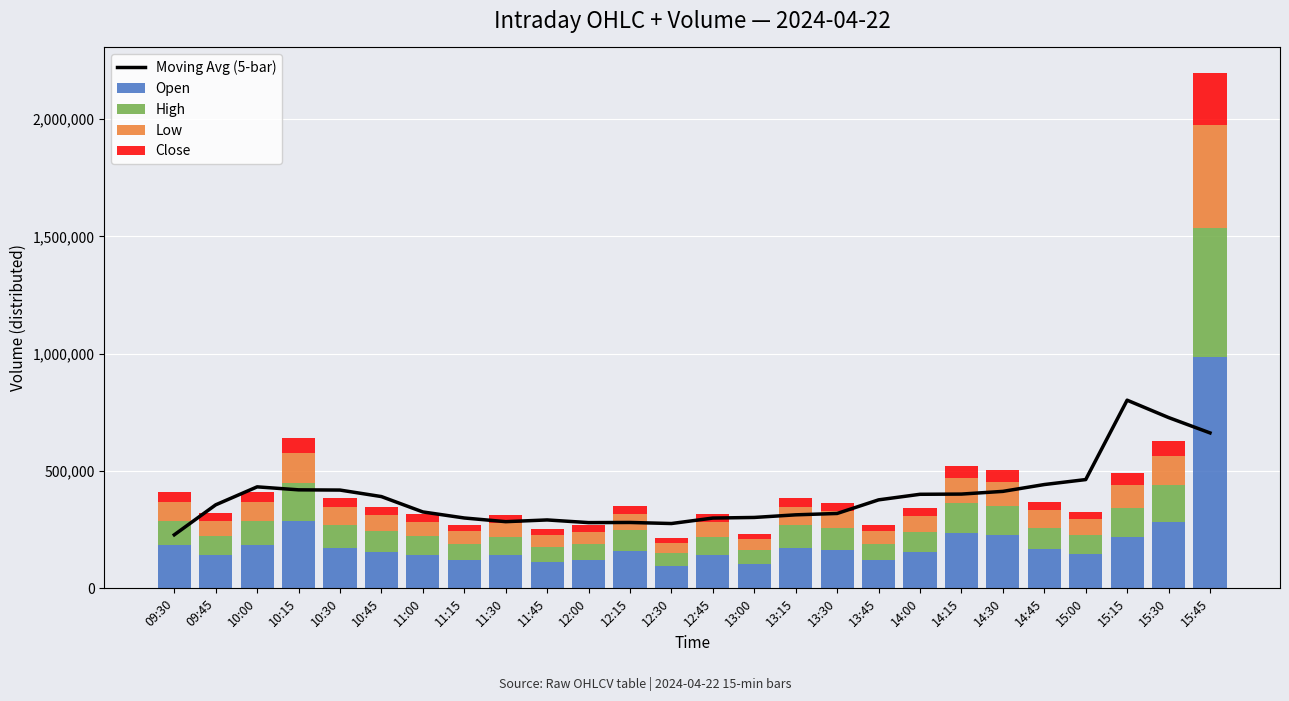

Which category has the lowest value across all series?

12:30